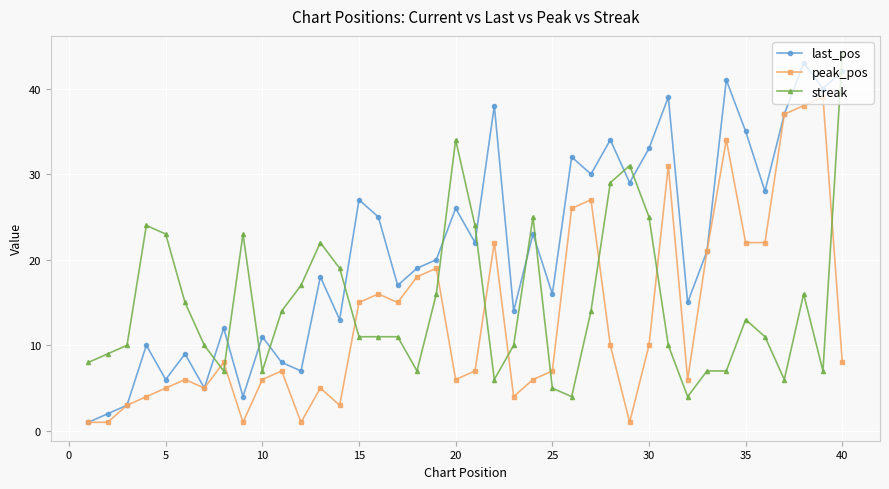

Is this an area chart (filled region under the line)?

No